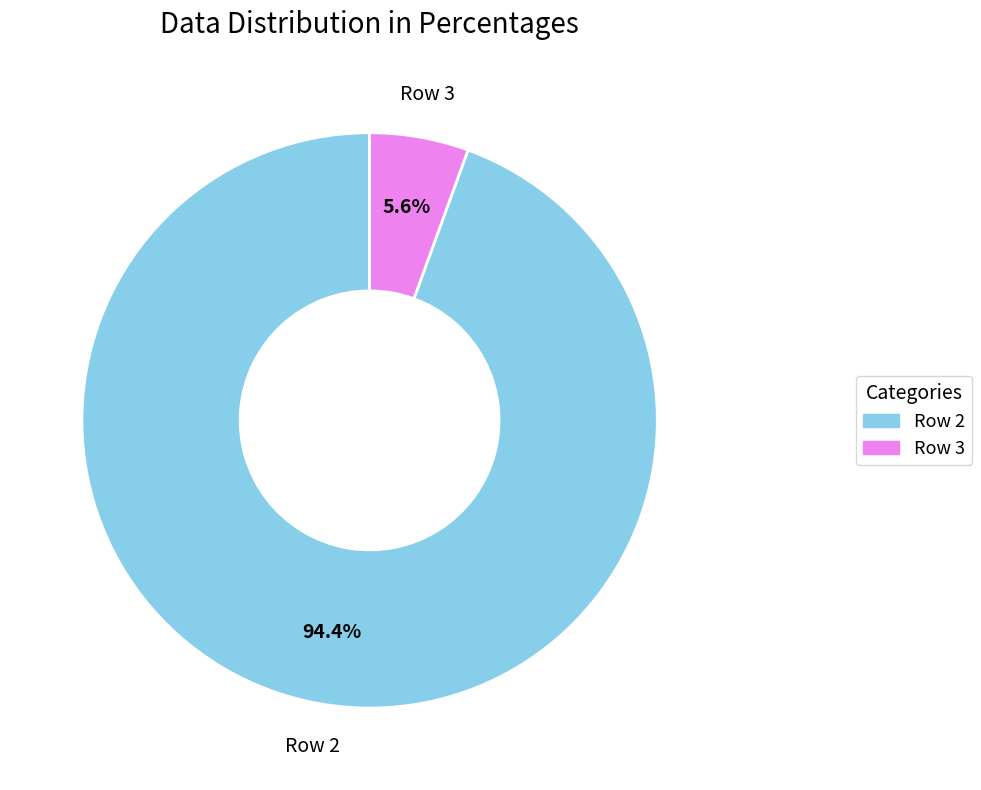

To the nearest percent, what is the average slice percentage?

50%